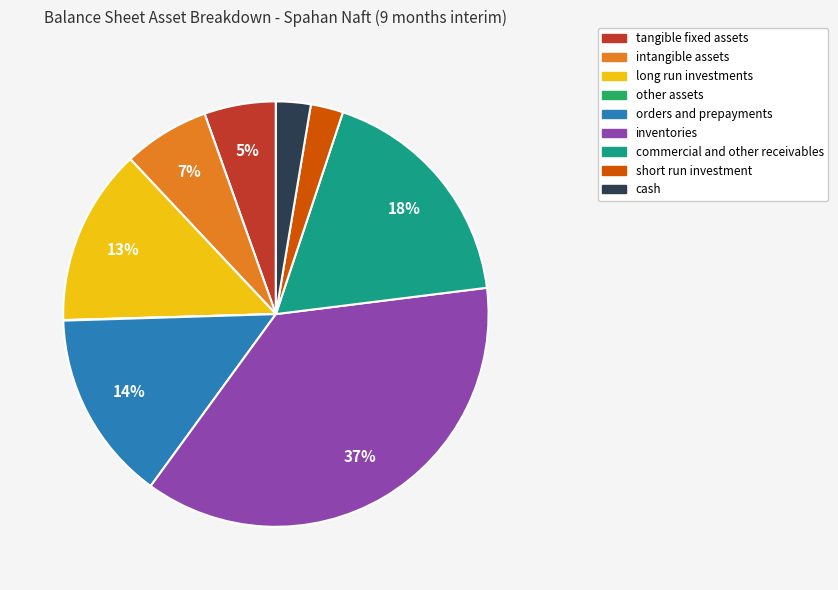

Does any single category account for the majority?

No